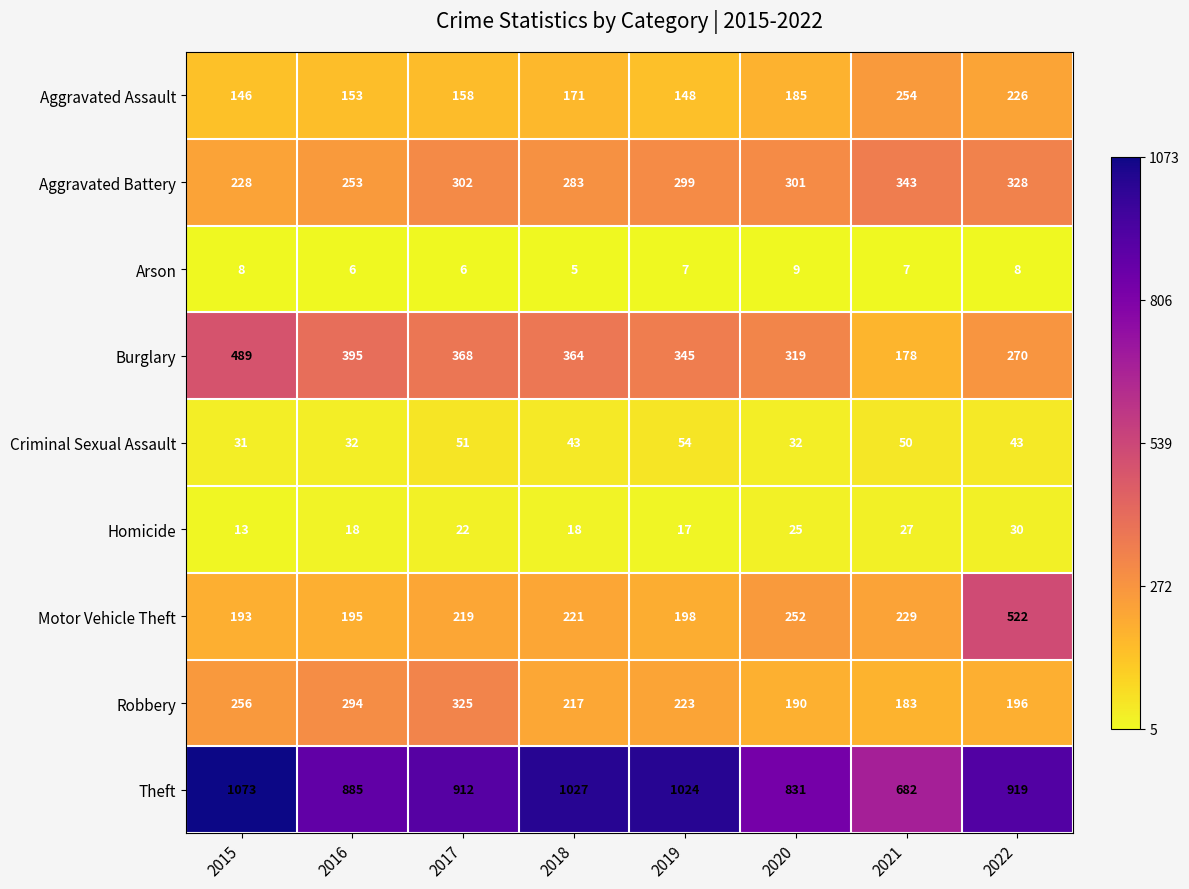

What is the sum of all Criminal Sexual Assault values?

336